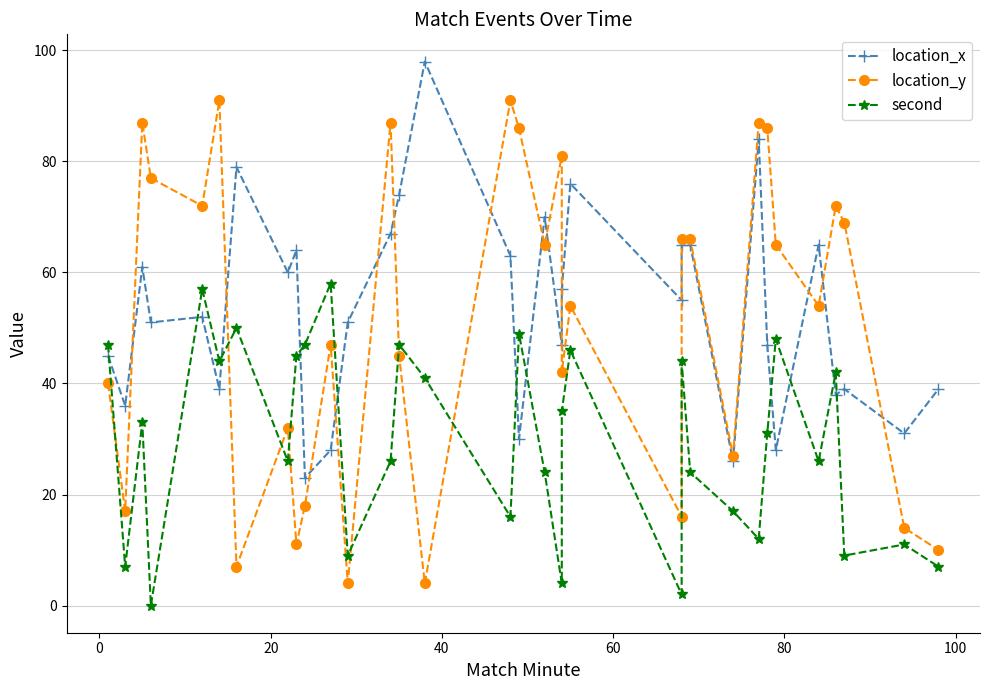

True or false: second and location_y cross at least once.

True